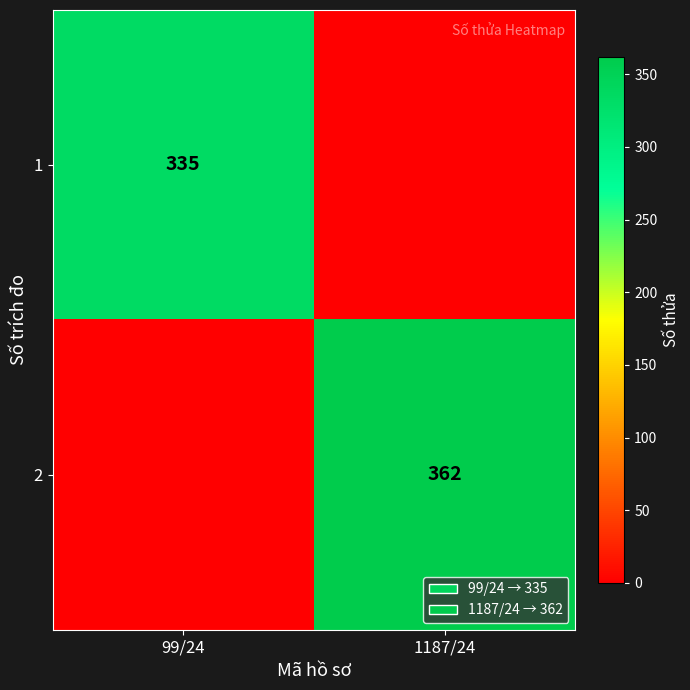

Is it true that 1 equals 506 at 99/24?

False